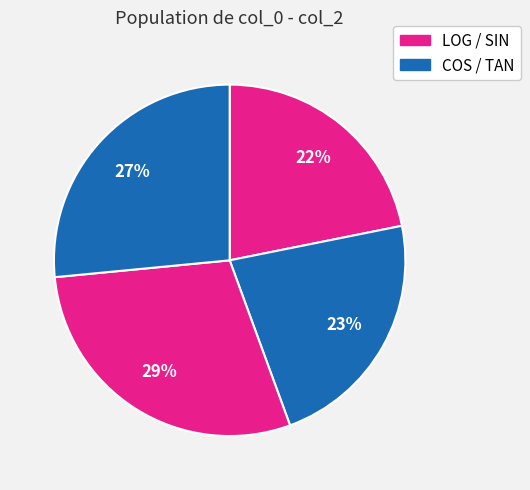

Count the number of slices in the pie.

4